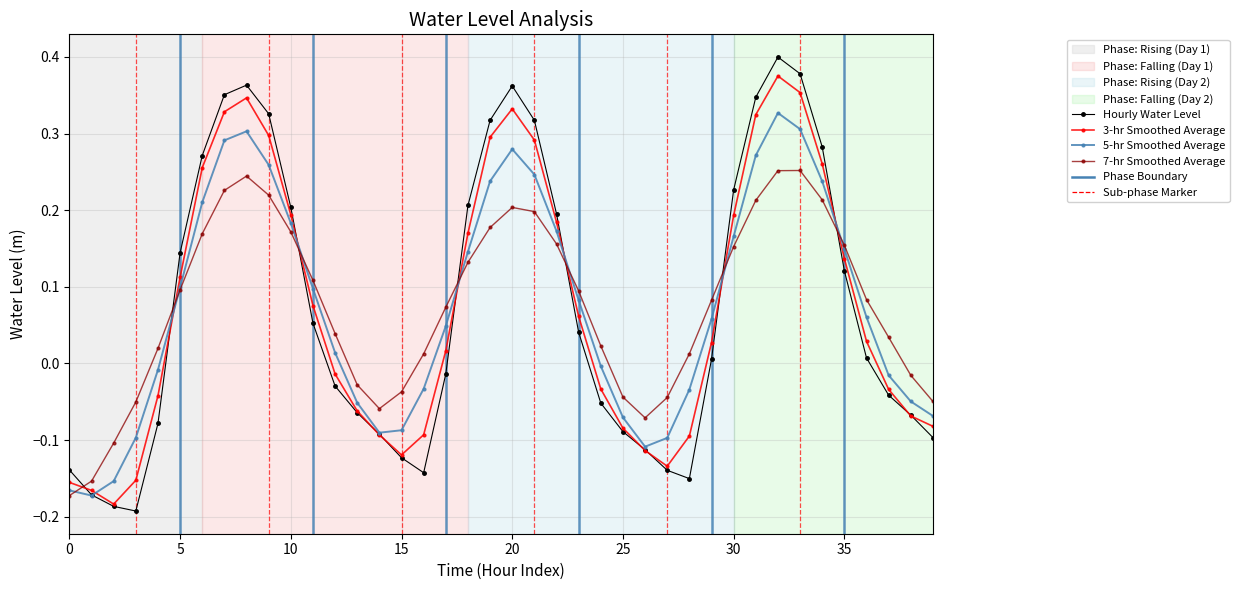

How many interior local valleys does the 3-hr Smoothed Average series have?

3